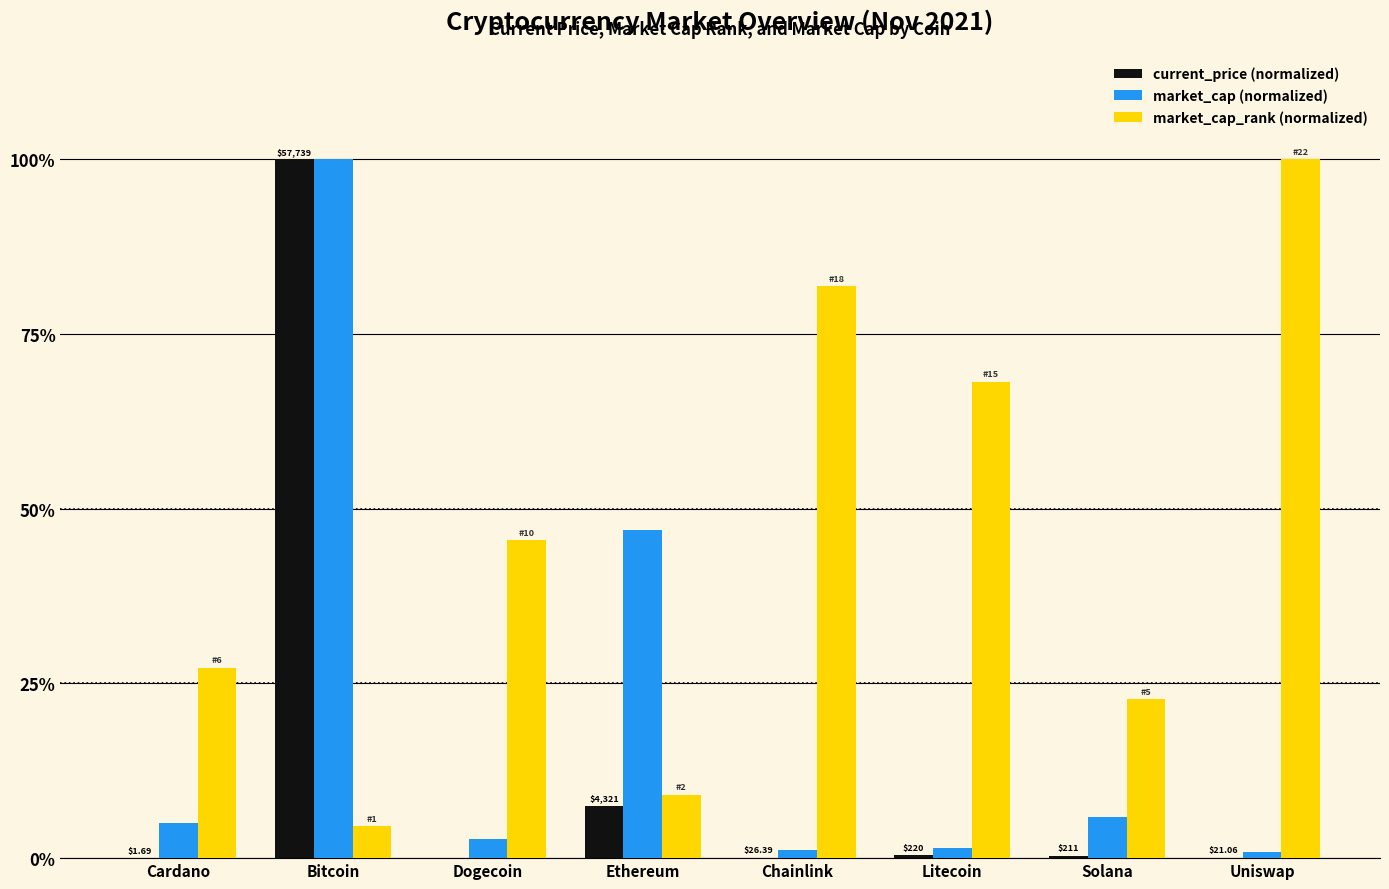

What is the greatest value displayed?

100.0